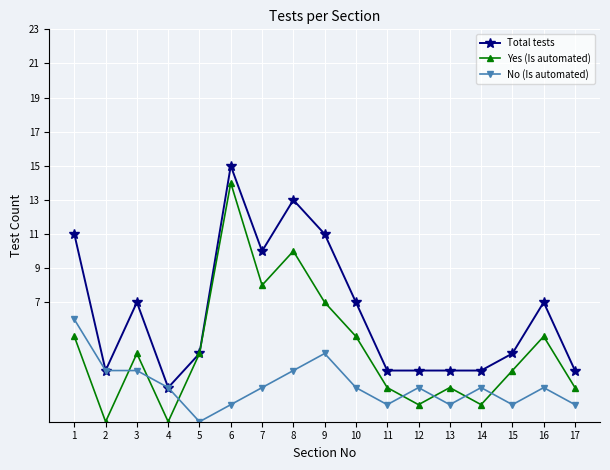

What is the difference between the Total tests values at 2 and 1?

8